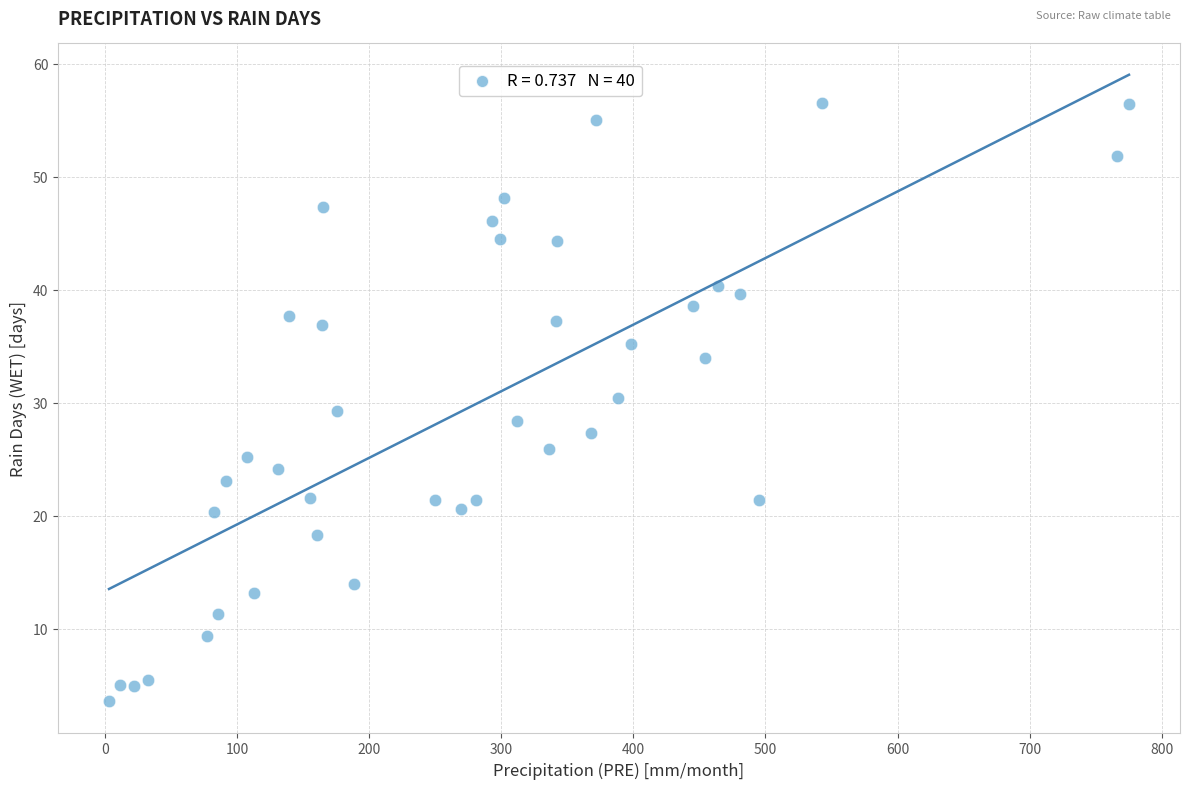

What is the range of X values (max minus min)?

772.0